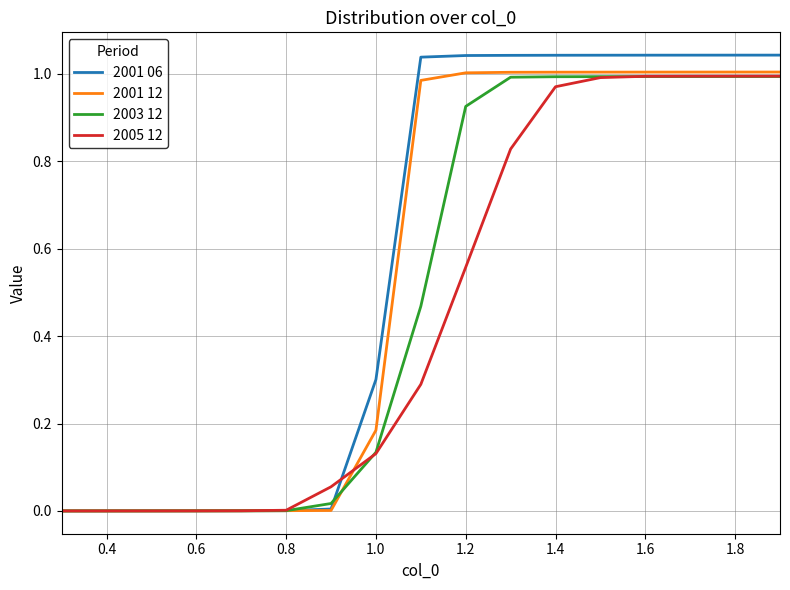

Rank the series by their average value, from lowest to highest.

2005 12, 2003 12, 2001 12, 2001 06